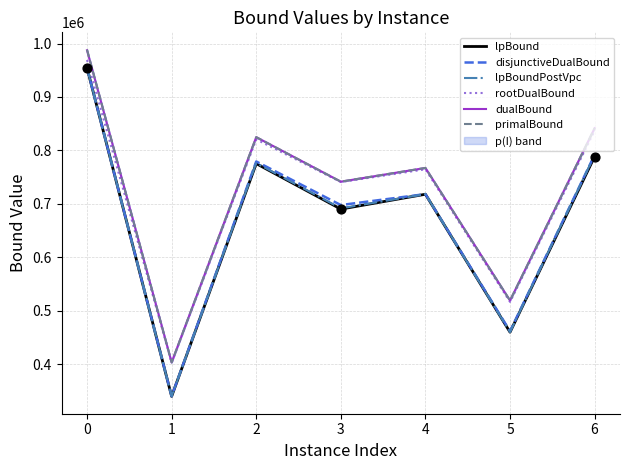

Is the value of lpBoundPostVpc at 4 greater than the value of lpBound at 1?

Yes